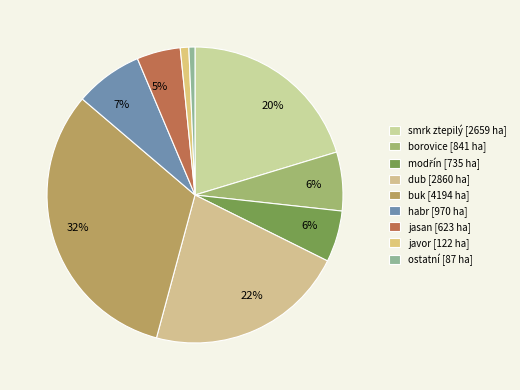

How many segments does this pie chart have?

9